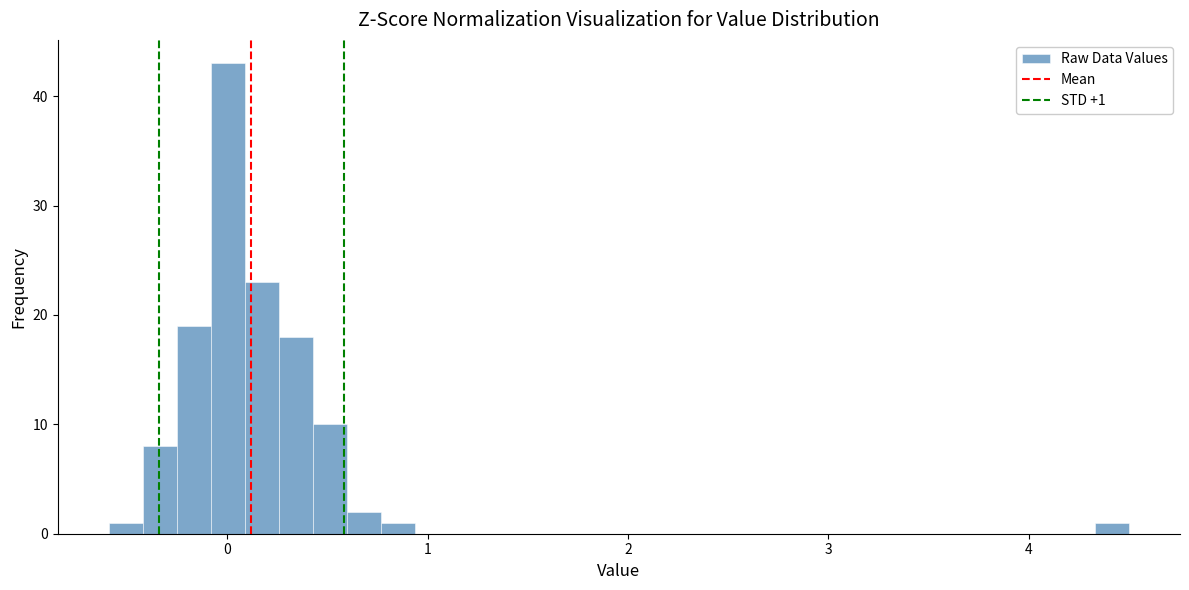

Read against the x-axis, roughly where is the centre of the tallest bar?

0.0